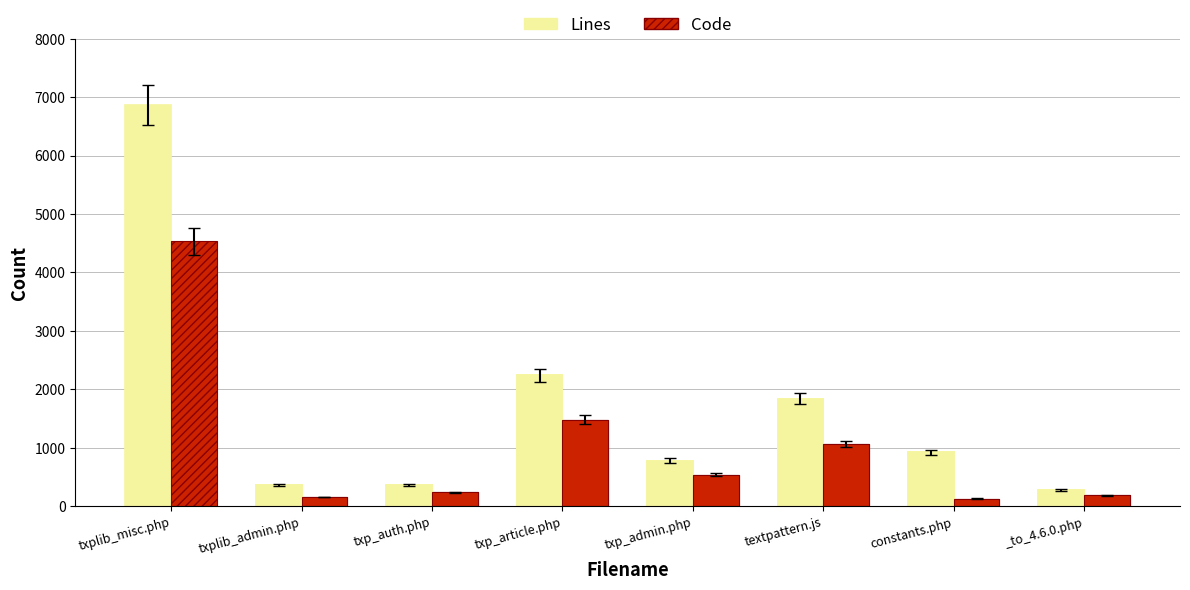

Which category has the highest value in the Lines series?

txplib_misc.php